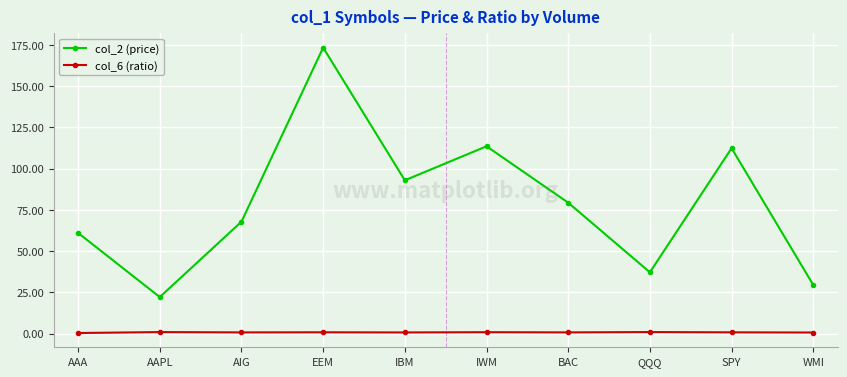

True or false: col_2 (price) has a value of 7.5 at WMI.

False